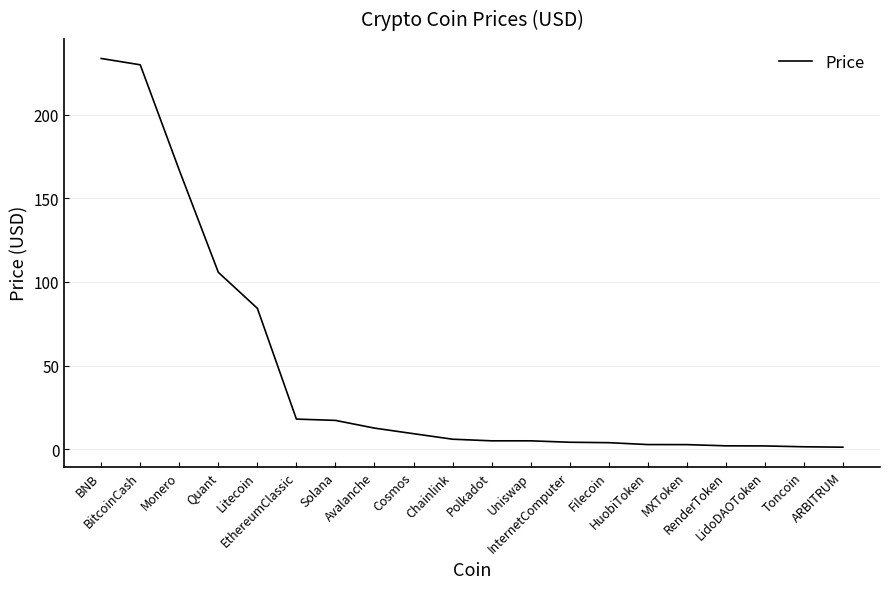

What is the greatest value displayed?

233.7